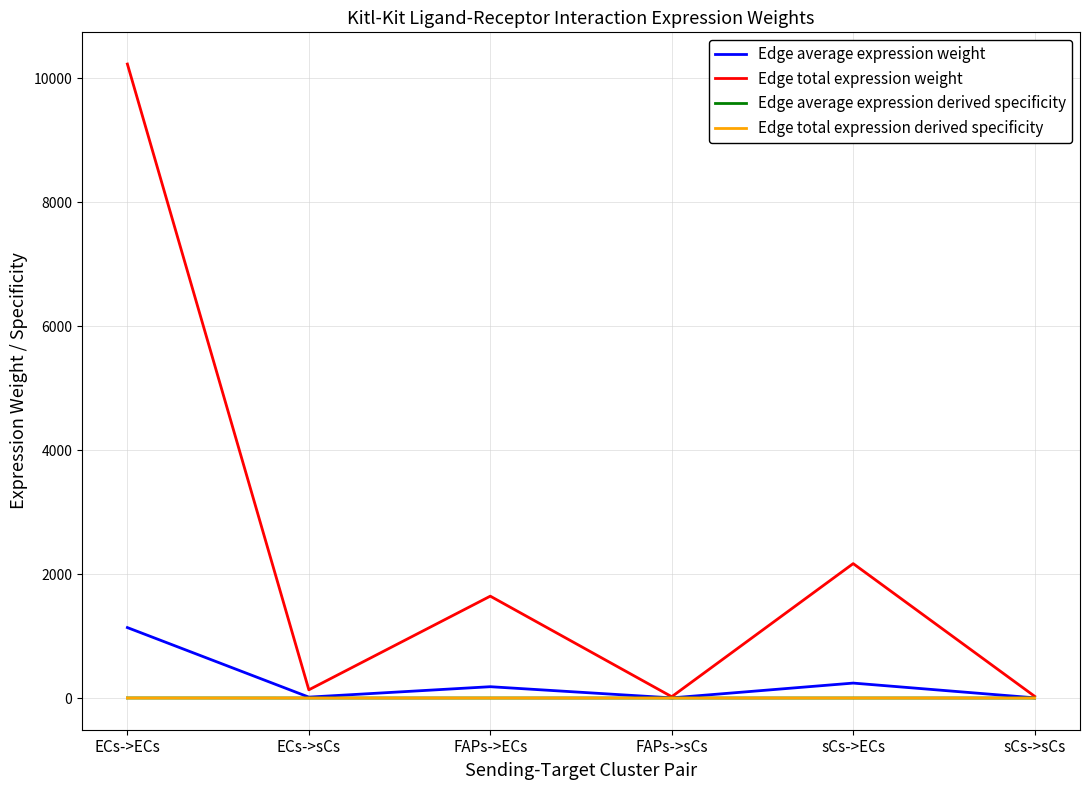

Which series has the largest total across all categories?

Edge total expression weight